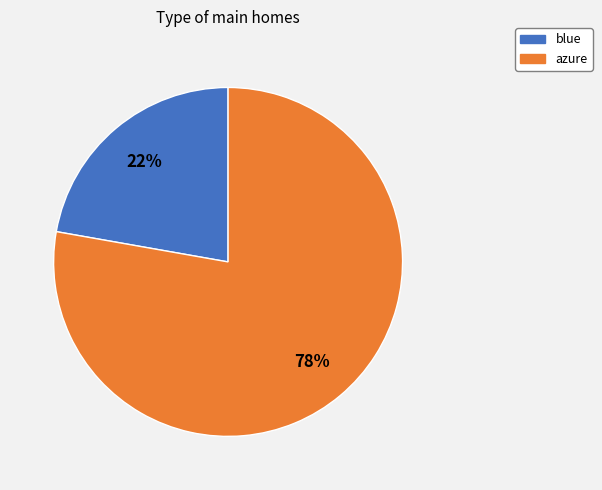

To the nearest percent, what portion does azure represent?

78%